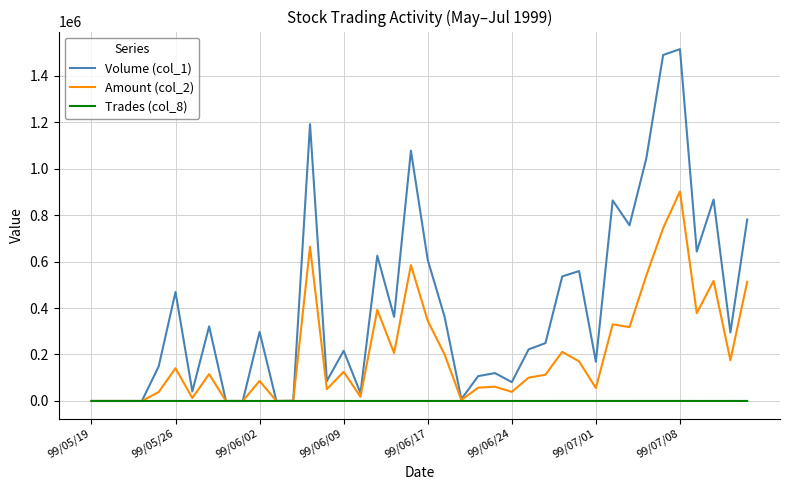

Which series has the largest range (max minus min)?

Volume (col_1)